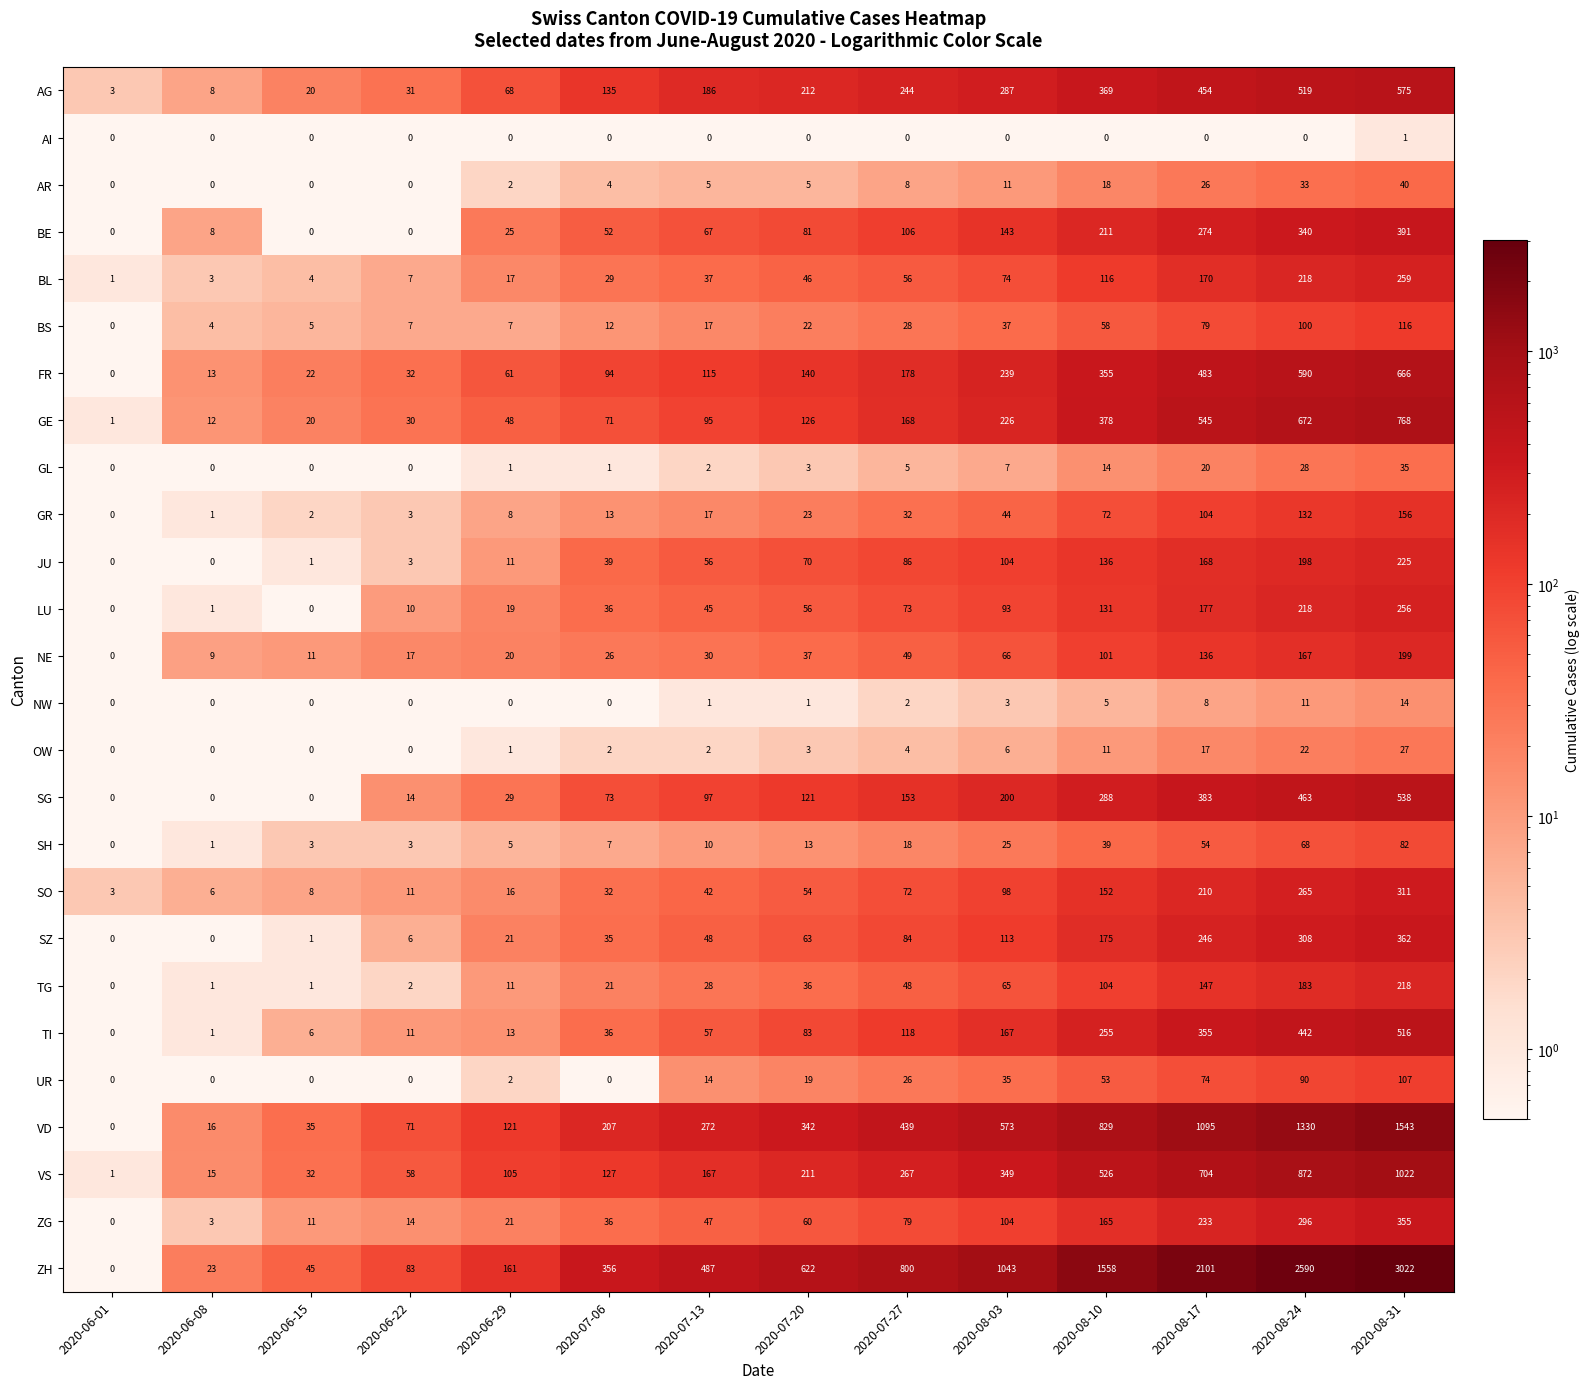

What is the maximum value shown in the chart?

3022